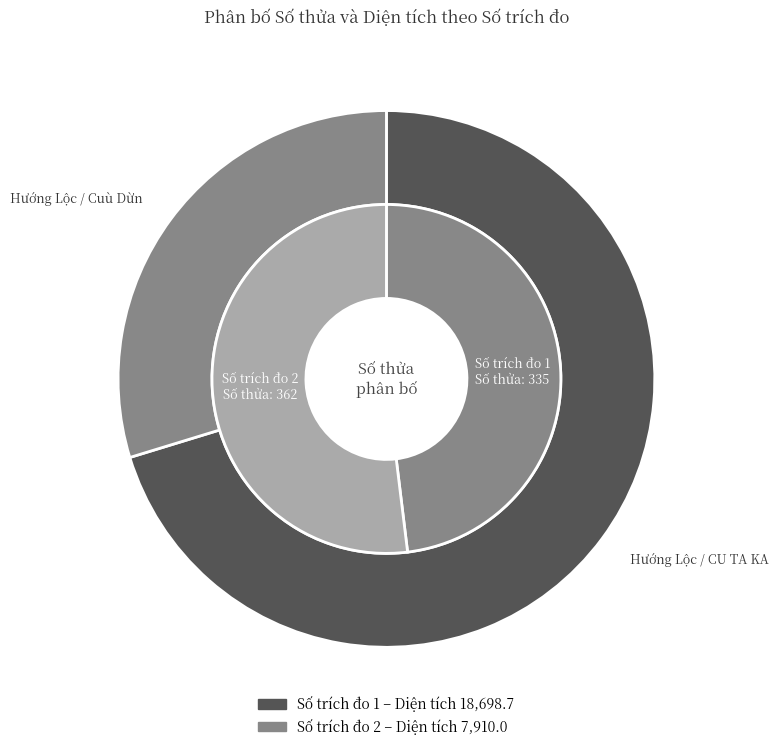

What portion of the pie excludes 1?

51.9%